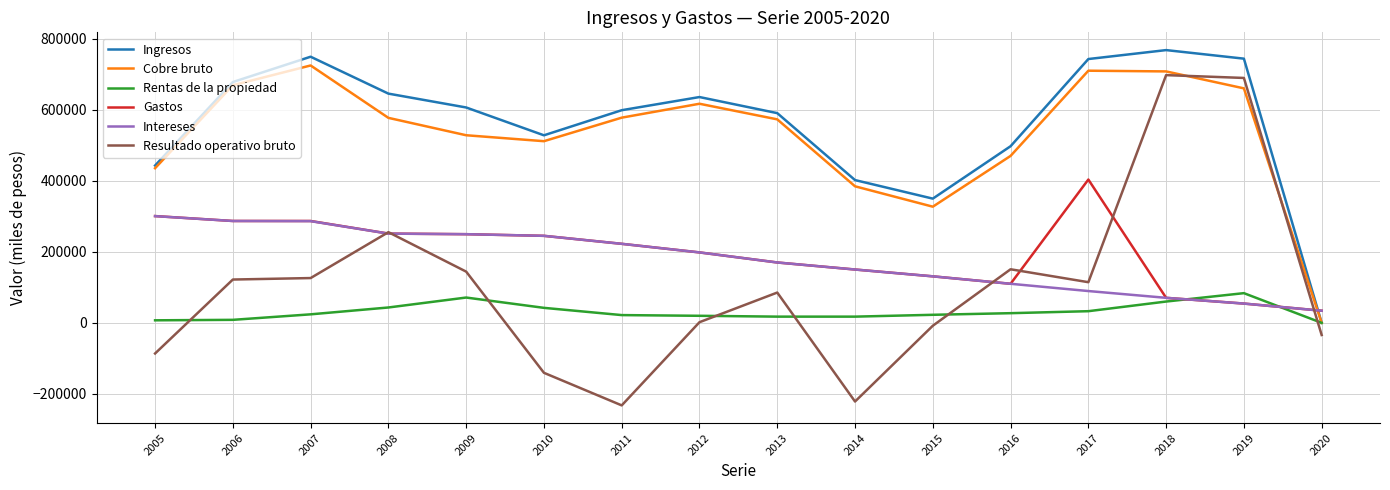

True or false: Ingresos and Intereses intersect in this chart.

True